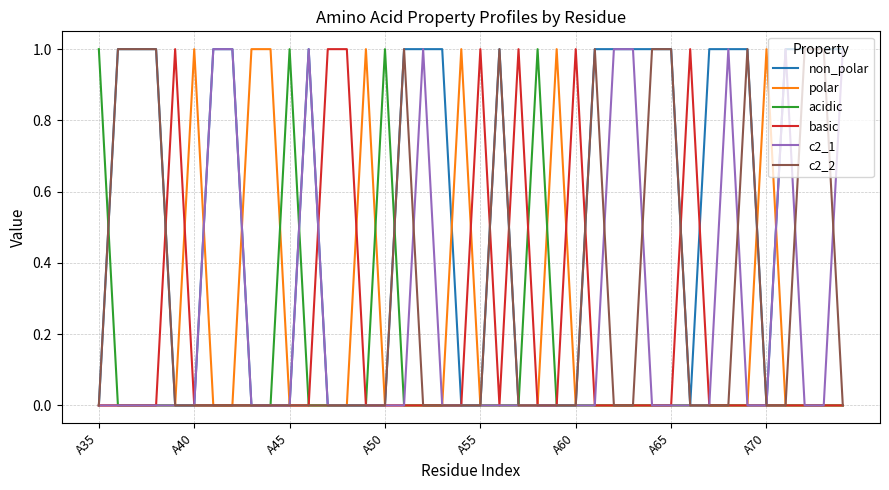

What is the highest value of the basic series?

1